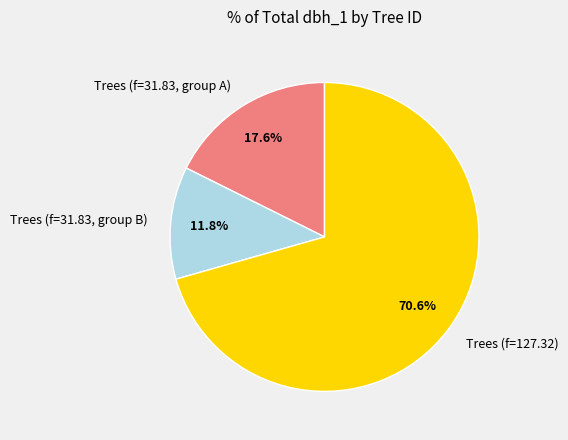

Count the number of slices in the pie.

3